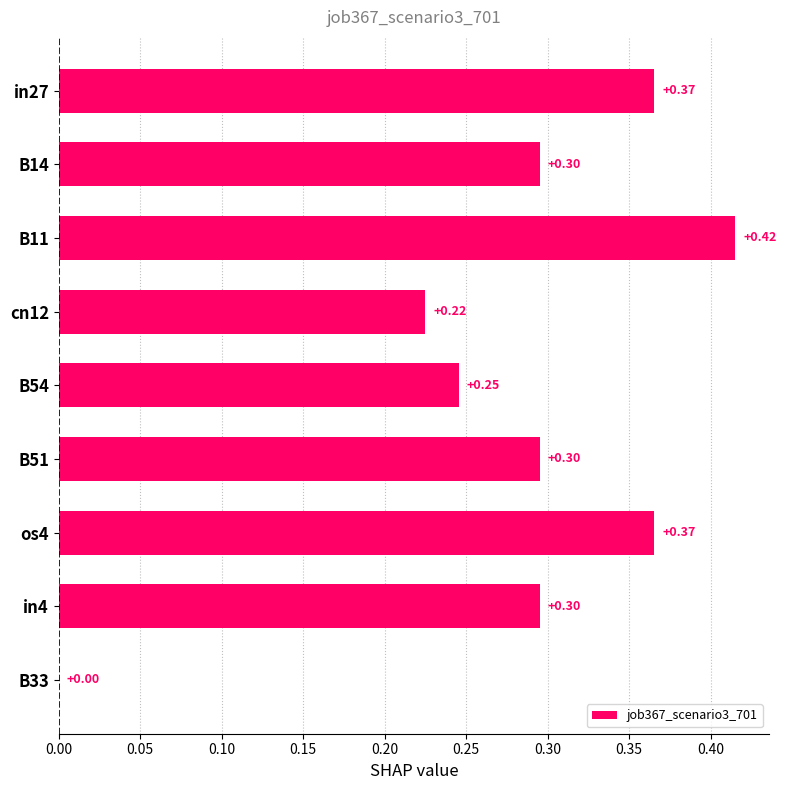

What is the sum of all values?

2.5